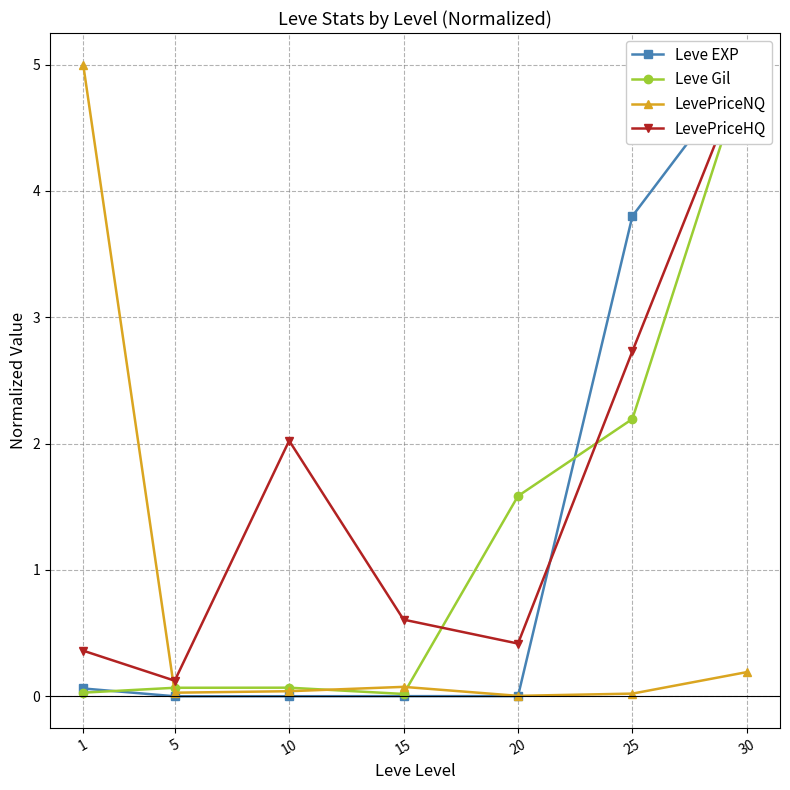

What are all the series names shown in the legend?

Leve EXP, Leve Gil, LevePriceNQ, LevePriceHQ